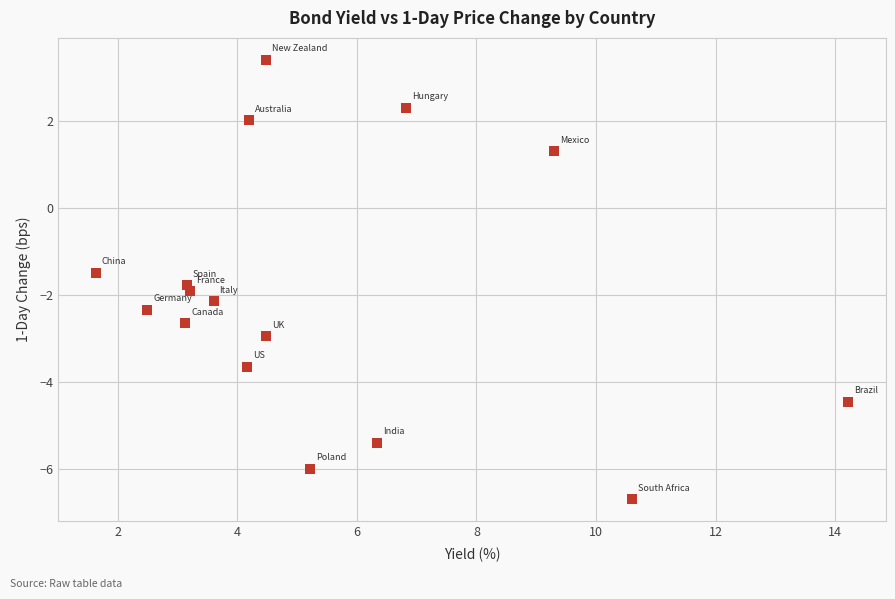

What Y value in the scatter plot is closest to -1?

-1.5